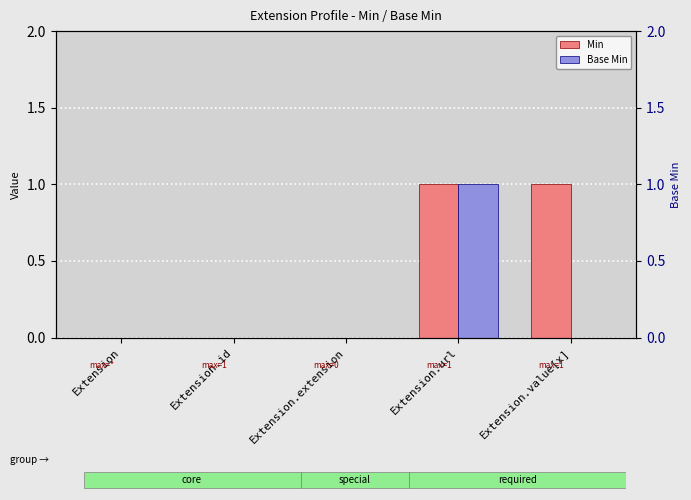

Rank the categories by Min value from lowest to highest.

Extension, Extension.id, Extension.extension, Extension.url, Extension.value[x]